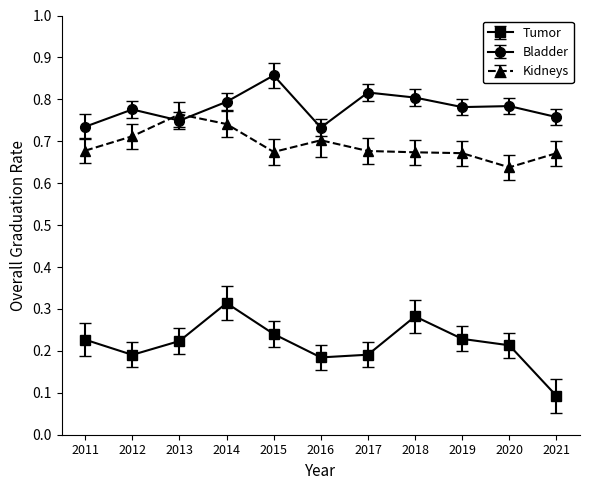

How many lines are shown in the chart?

3